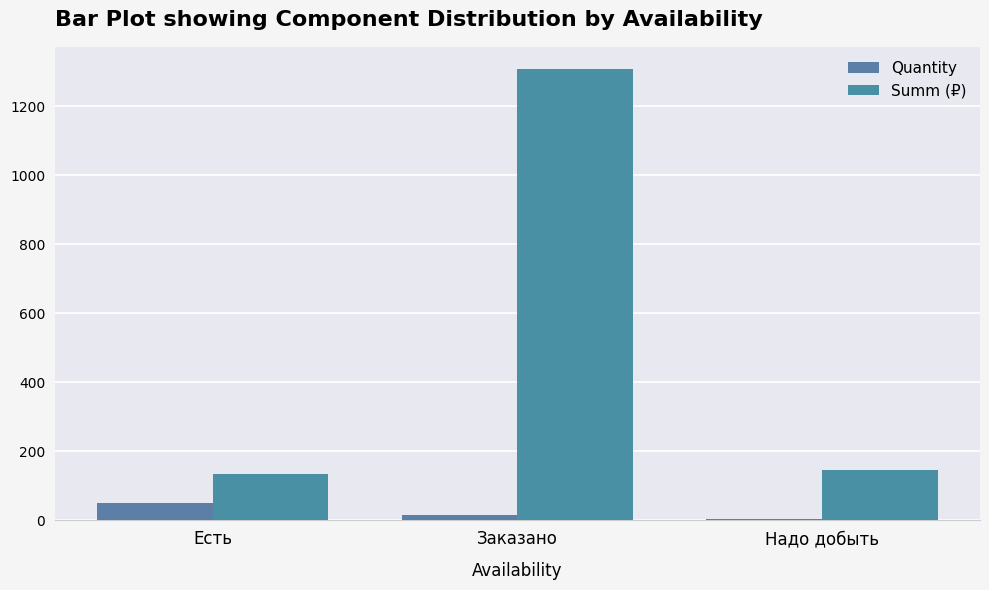

List the series in order of their peak value, highest first.

Summ (₽), Quantity